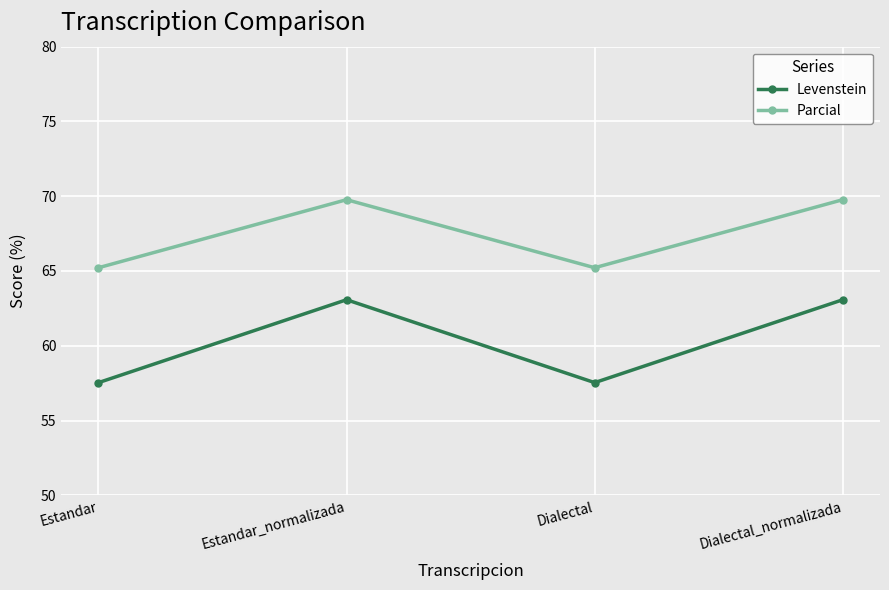

Reading left to right, list all the values displayed in this chart.

Levenstein: 57.5	63.1	57.5	63.1
Parcial: 65.2	69.8	65.2	69.8